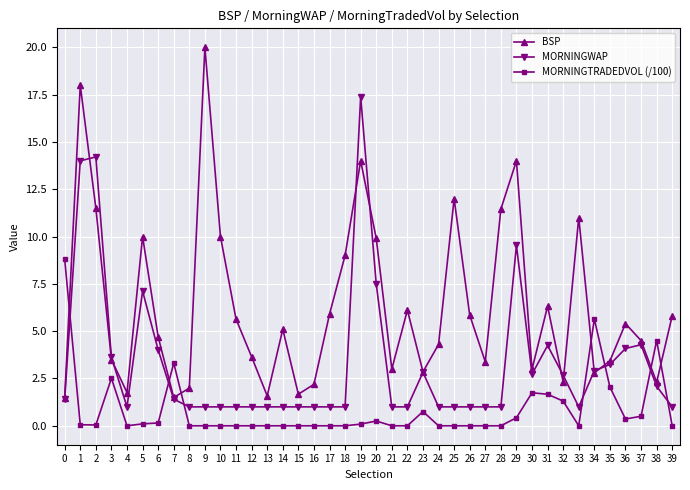

List the series in order of their overall mean, highest first.

BSP, MORNINGWAP, MORNINGTRADEDVOL (/100)